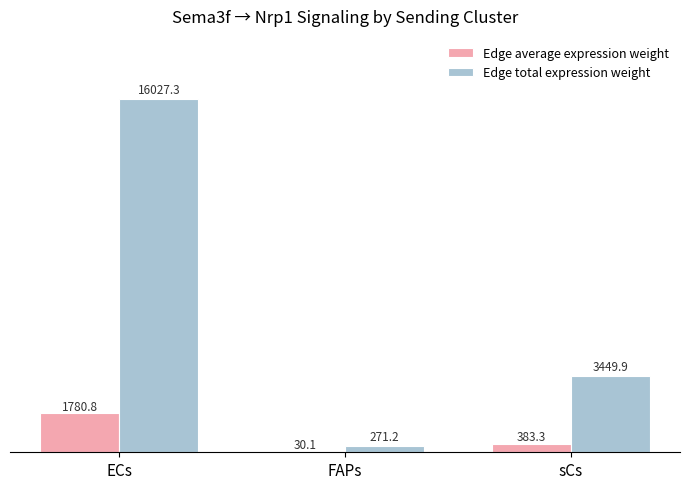

Reading left to right, extract all data points from this chart.

Edge average expression weight: ECs=1780.8	FAPs=30.1	sCs=383.3
Edge total expression weight: ECs=16027.3	FAPs=271.2	sCs=3449.9